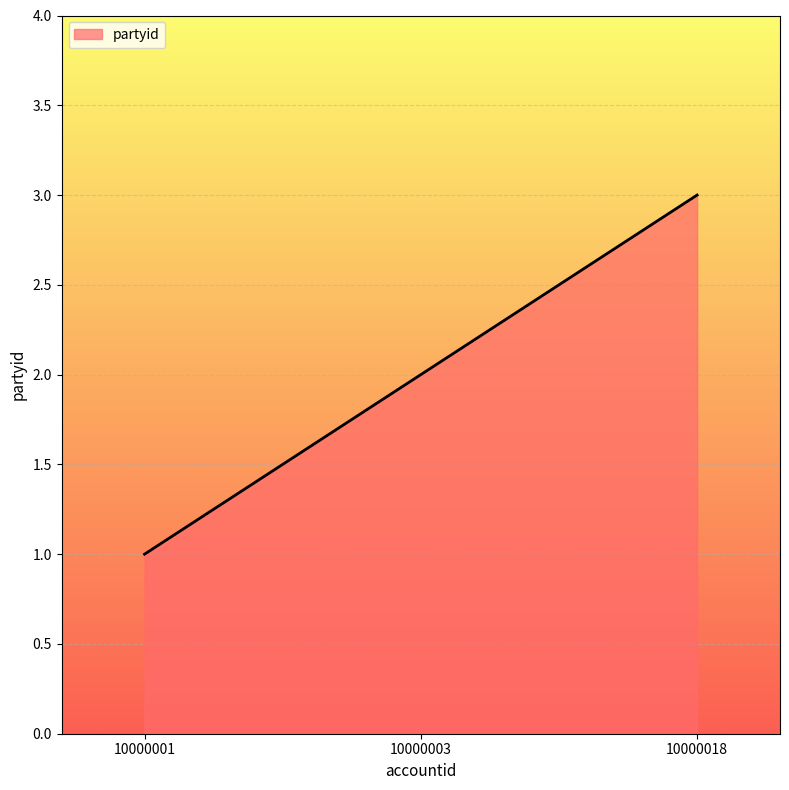

The chart shows a value of 1 at 10000001. True or false?

True